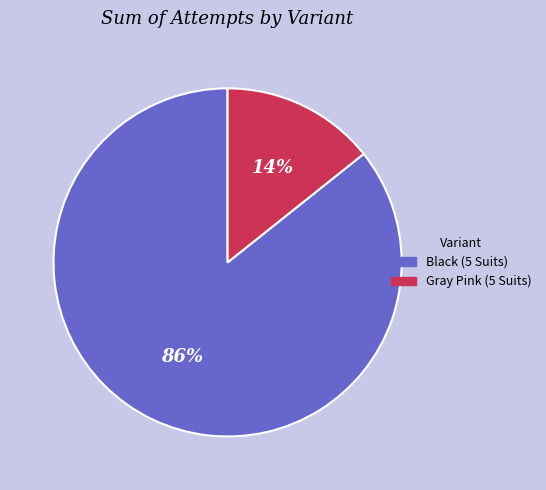

What is the ratio of the value at Gray Pink (5 Suits) to the value at Black (5 Suits)?

0.2